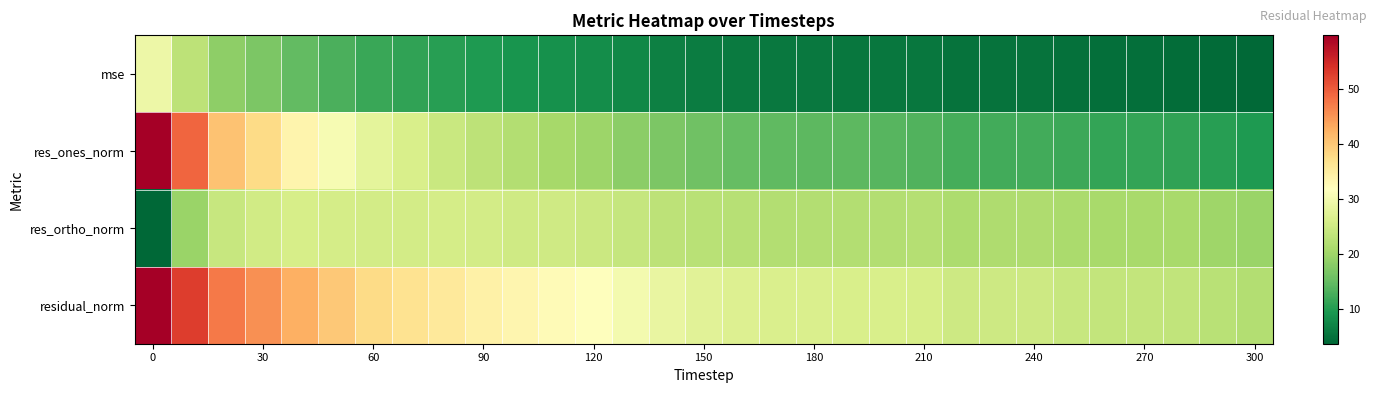

List the series in order of their peak value, highest first.

residual_norm, res_ones_norm, mse, res_ortho_norm